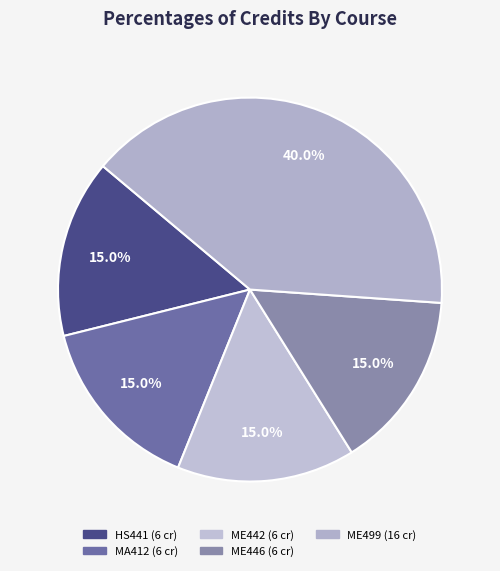

How many segments does this pie chart have?

5